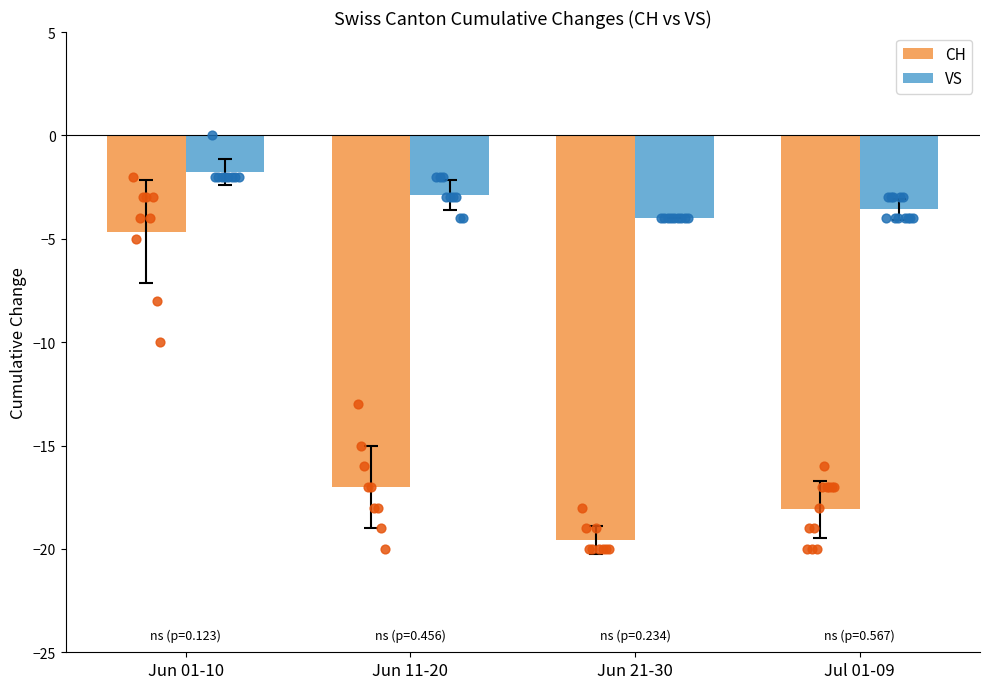

Which series contains the highest Y value?

VS